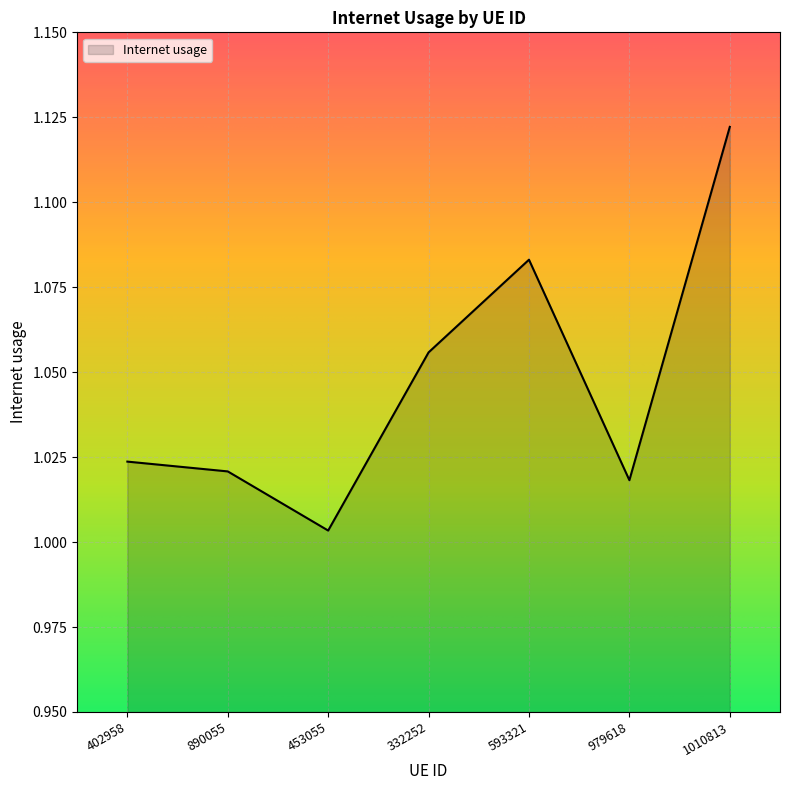

What is the change in value from 332252 to 1010813?

+0.1